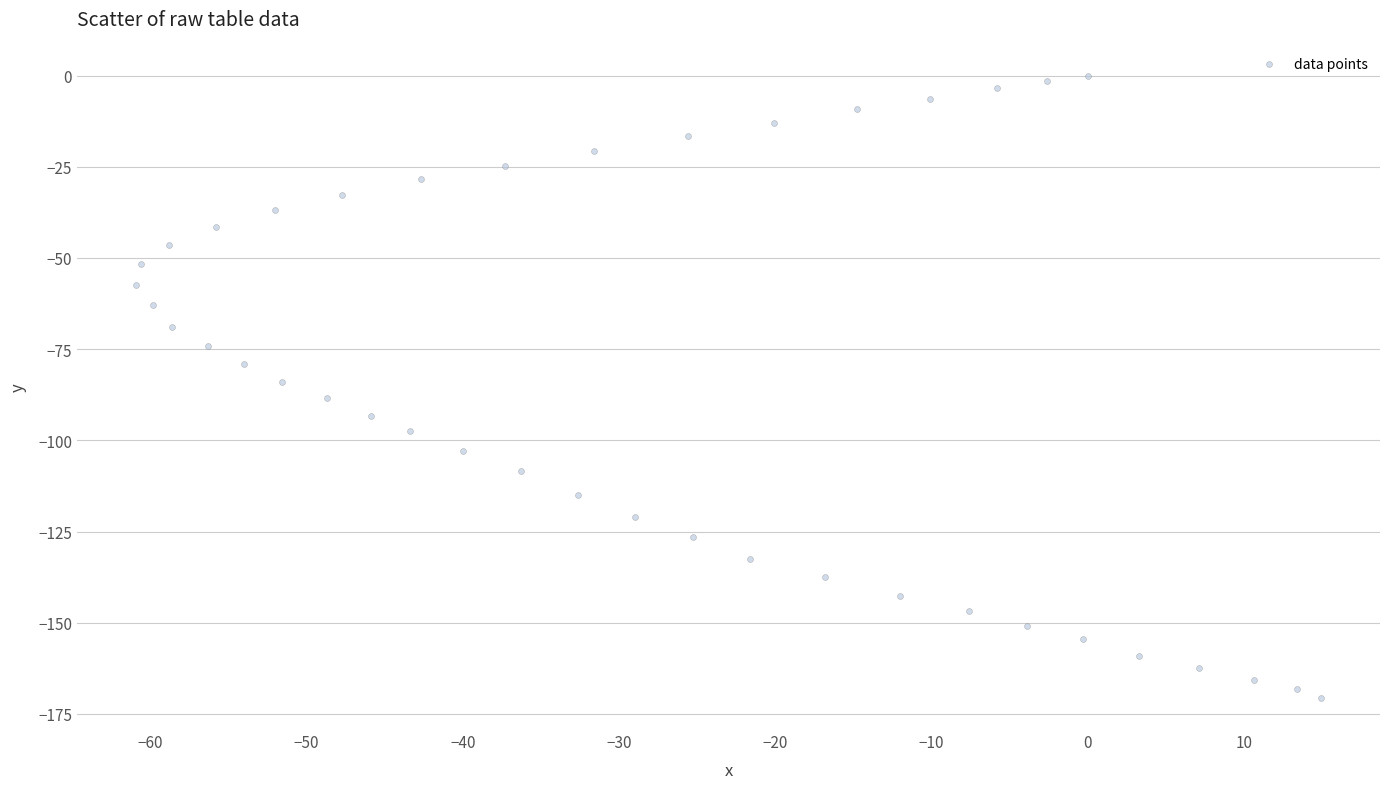

What is the range of Y values (max minus min)?

170.6